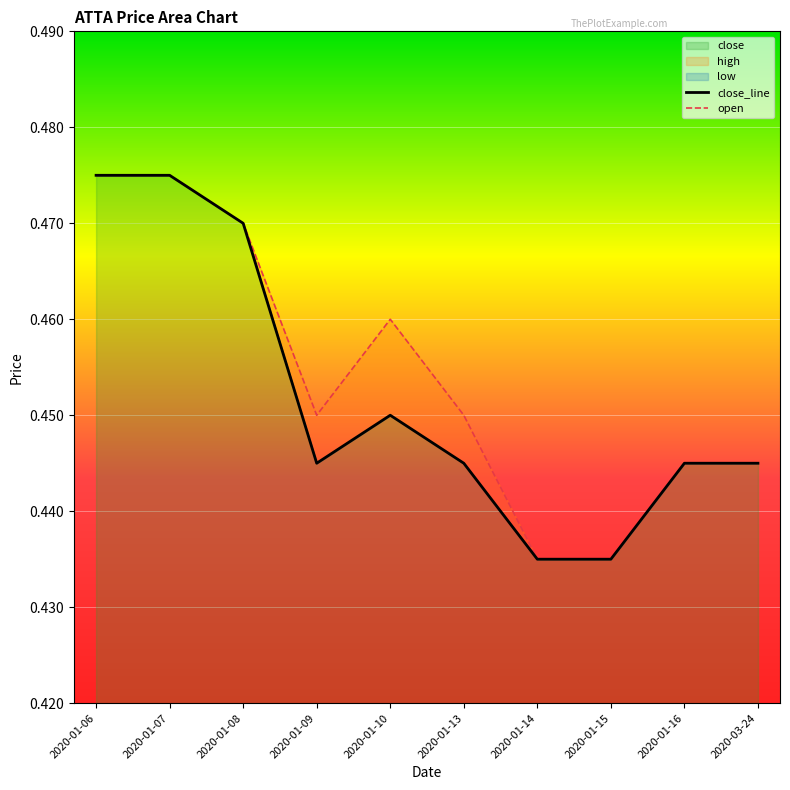

What is the minimum value for open?

0.4